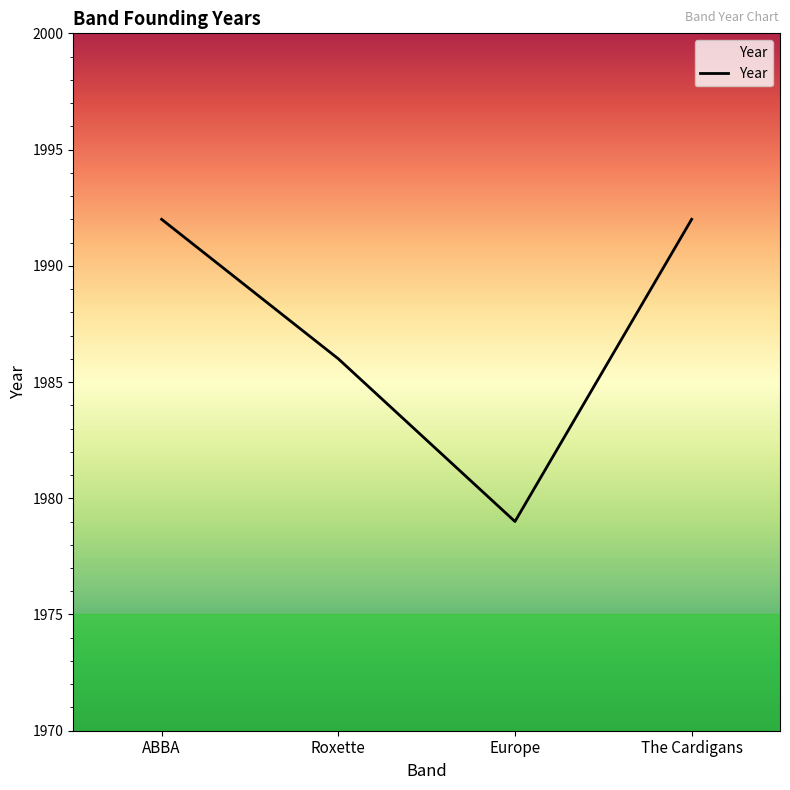

Which has a higher value, The Cardigans or Europe?

The Cardigans